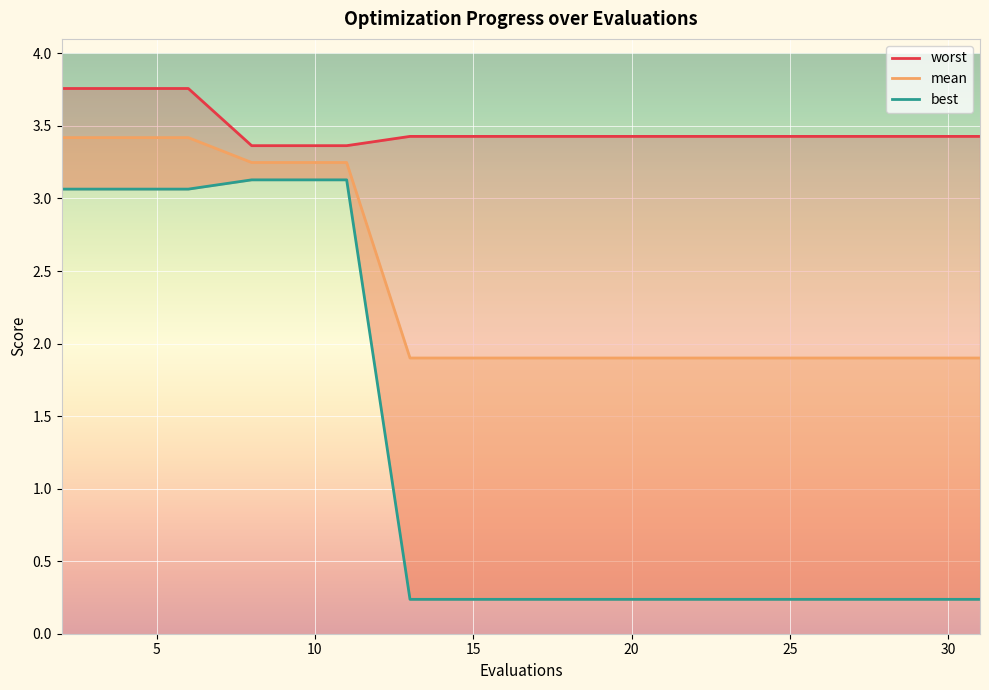

What is the lowest value of the mean series?

1.9